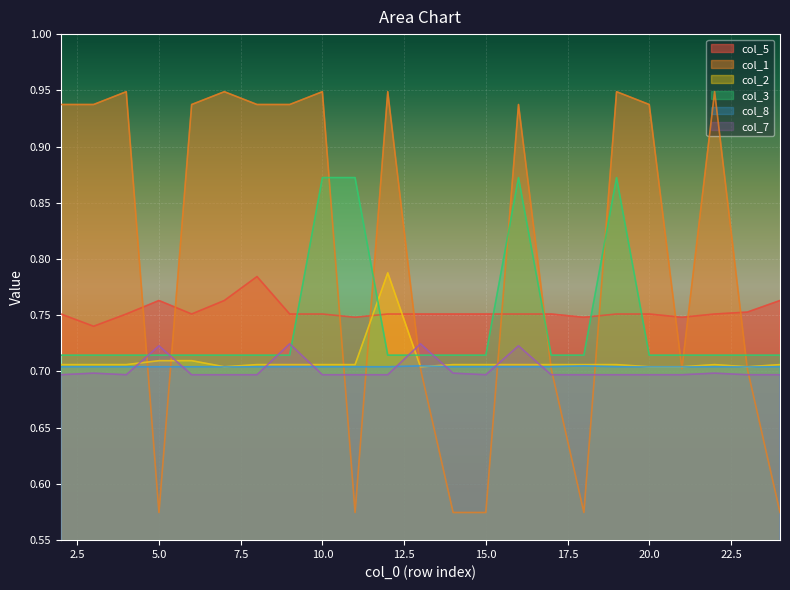

Which category has the lowest value in the col_1 series?

5